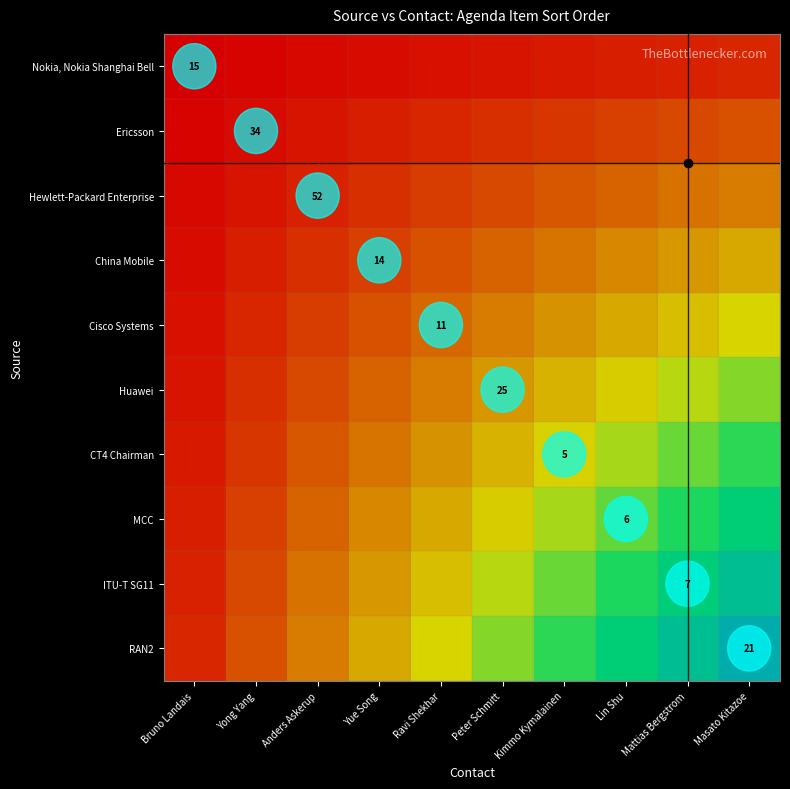

What is the difference between the maximum and second lowest values in the RAN2 series?

21